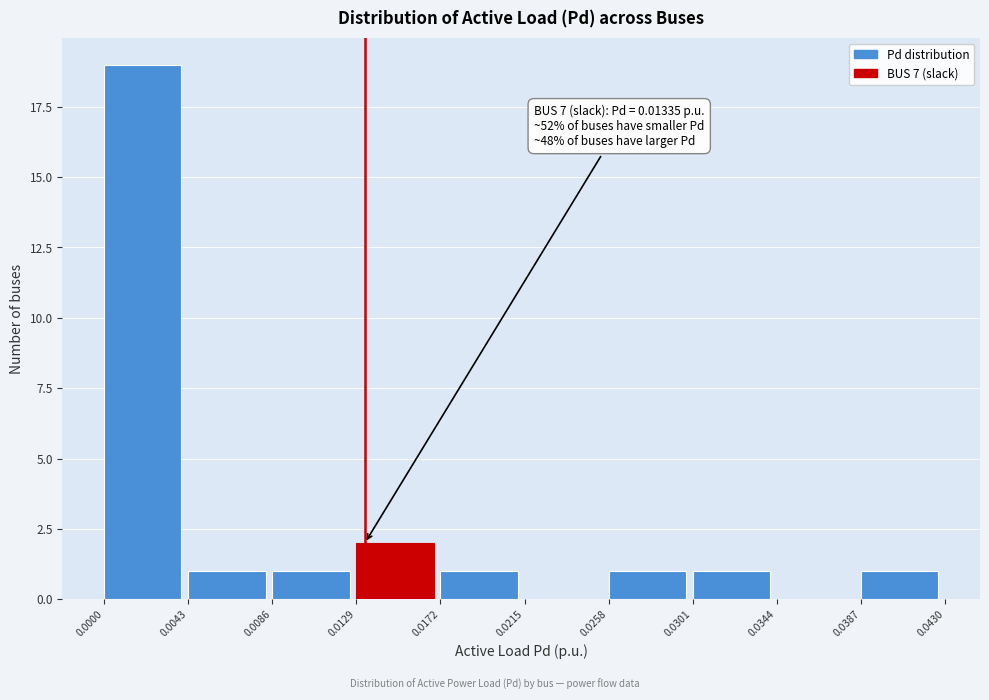

Over which range of the x-axis is the bar tallest?

0.0000 to 0.0043